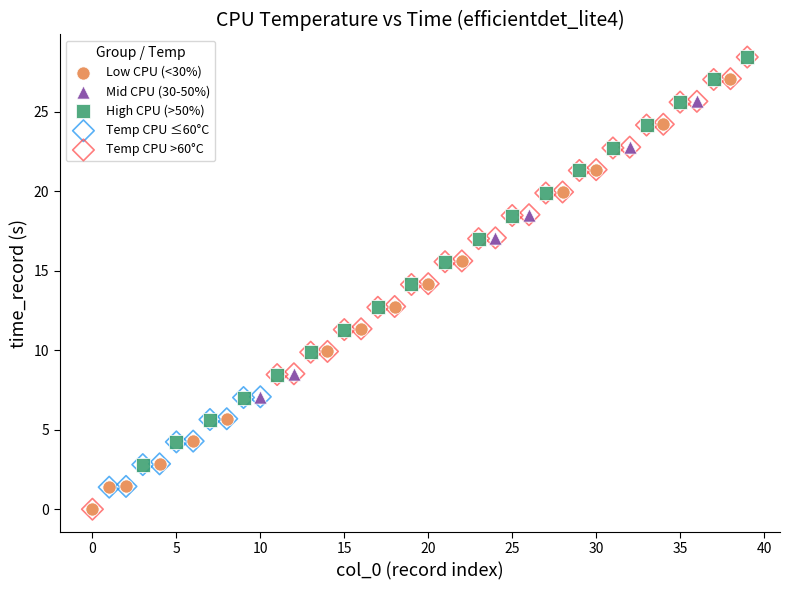

Which series has the largest Y range (max minus min)?

Temp CPU >60°C